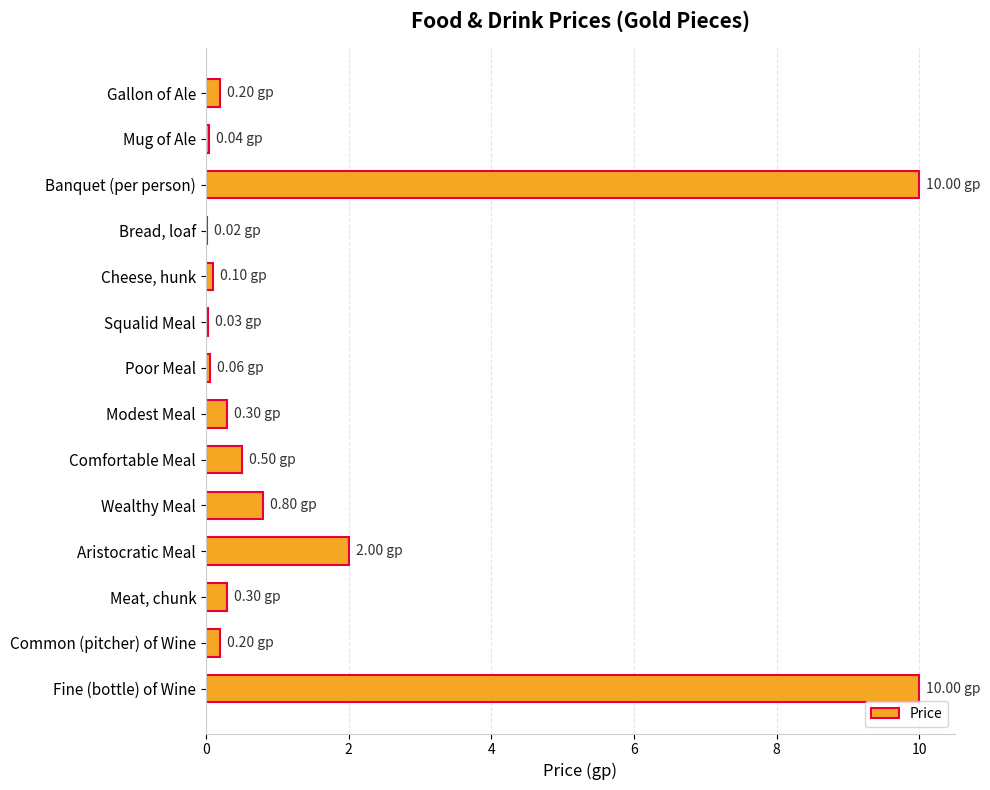

Where is the data nearest to the value 5?

Aristocratic Meal